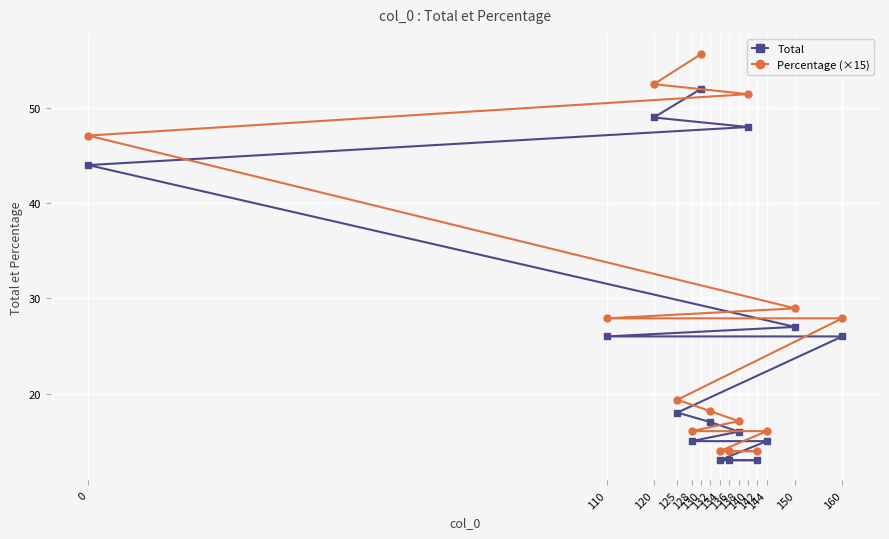

How many data points in Total are above 18?

7